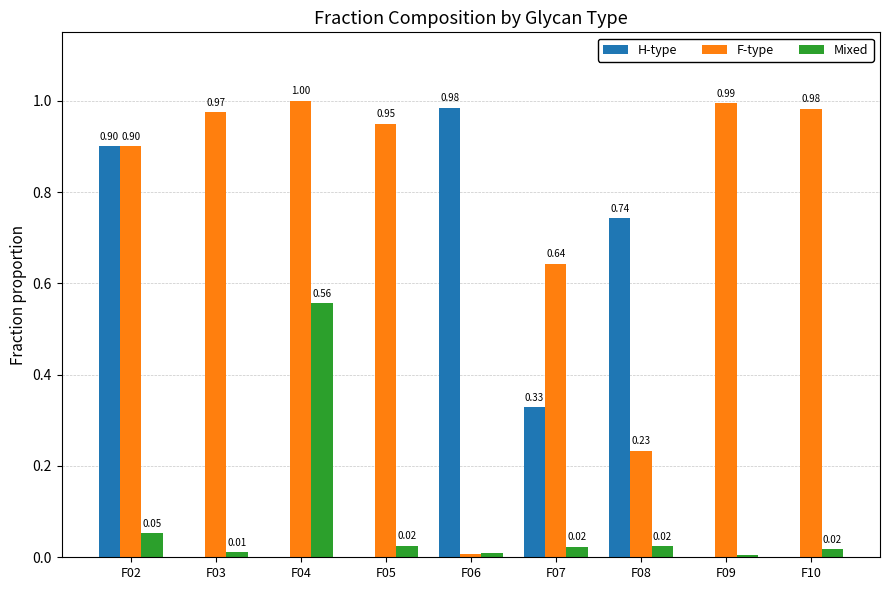

What is the total value across all series at F09?

1.0